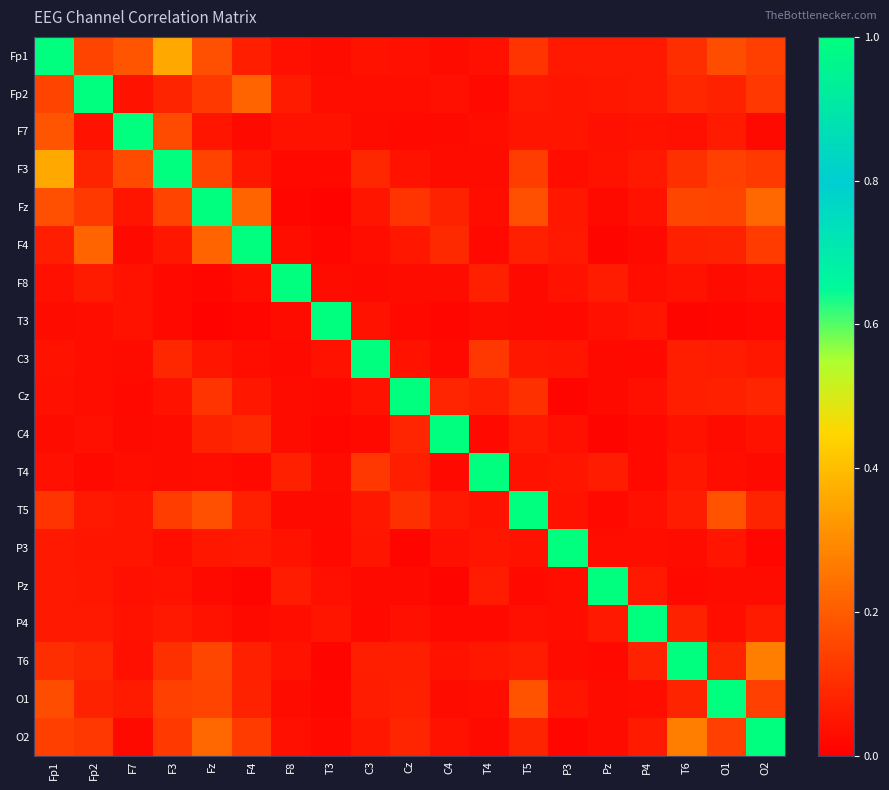

Which series has the largest total across all categories?

Fz